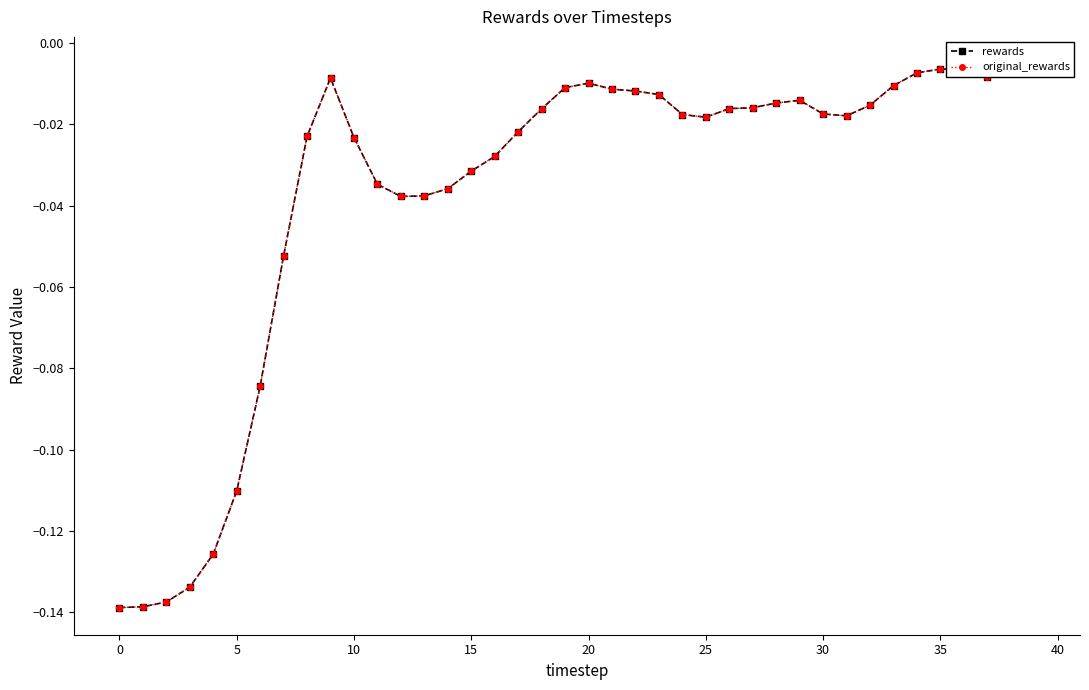

What is the difference between the second highest and minimum values in the rewards series?

0.1